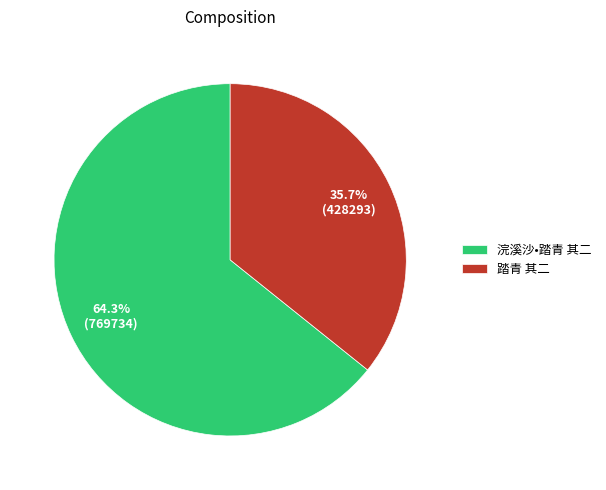

Between 浣溪沙•踏青 其二 and 踏青 其二, which is larger?

浣溪沙•踏青 其二